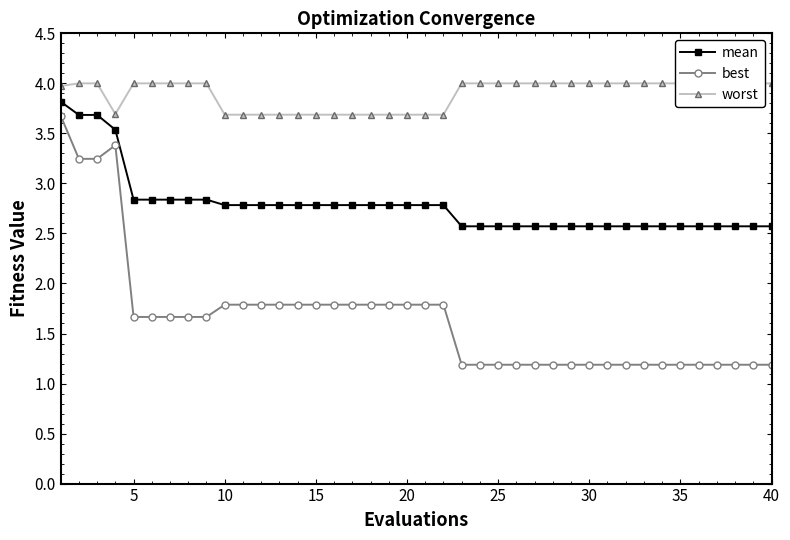

How many series are shown in this chart?

3